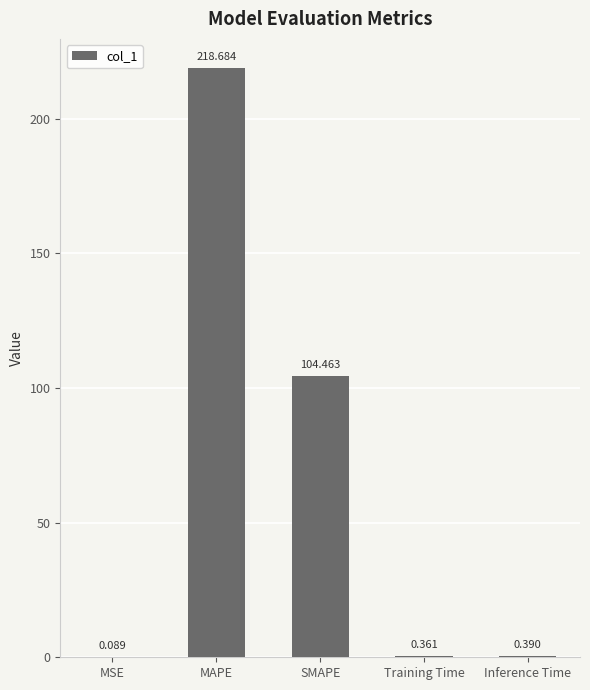

Are the bars grouped side by side (vs. stacked)?

No